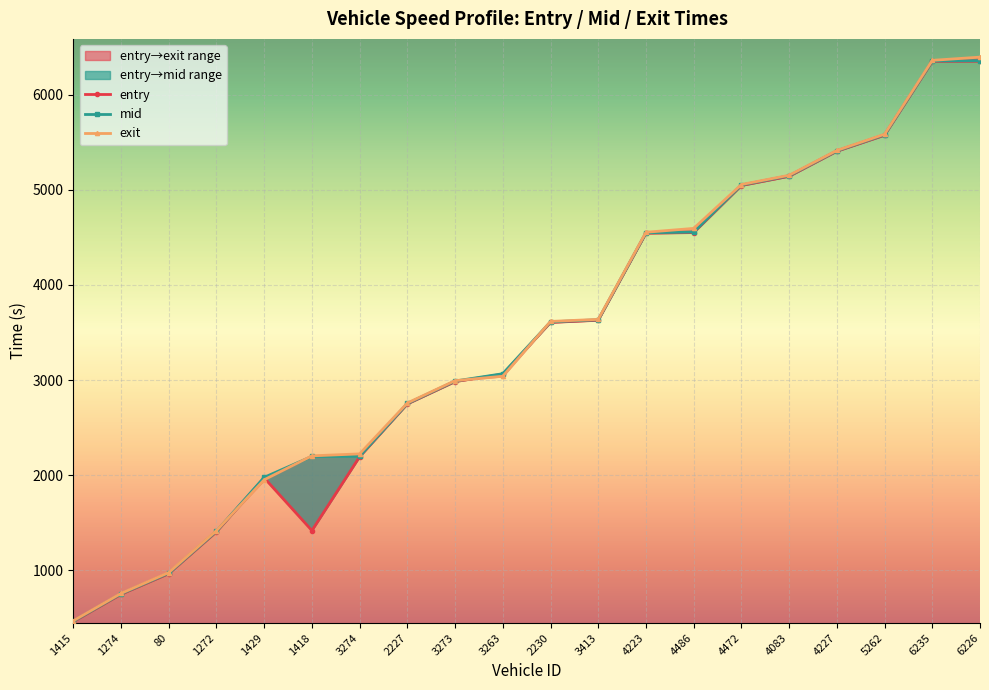

What is the sum of the exit values at 5262 and 80?

6559.5